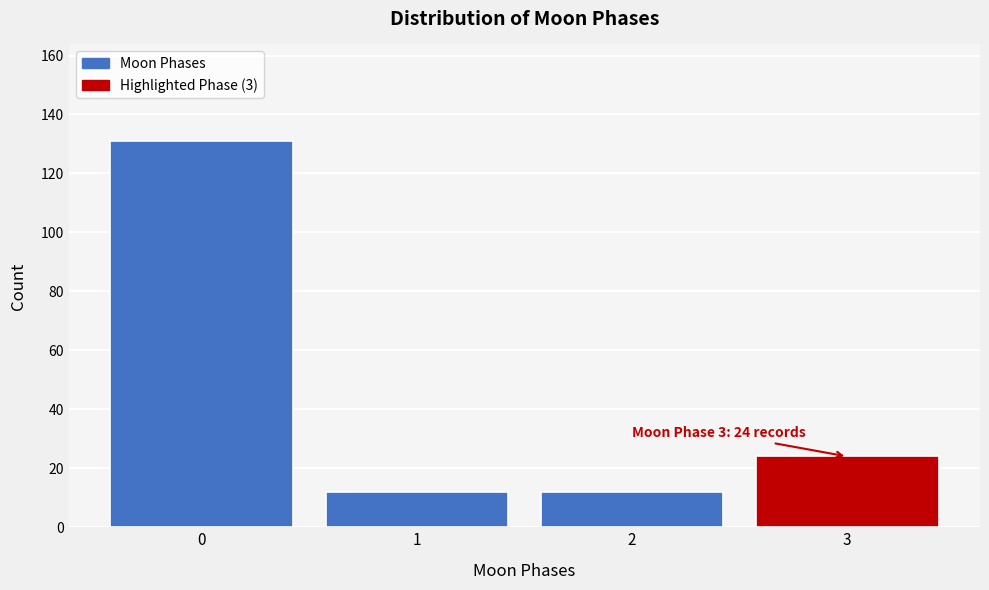

Reading left to right, extract all data points from this chart.

0=131	1=12	2=12	3=24